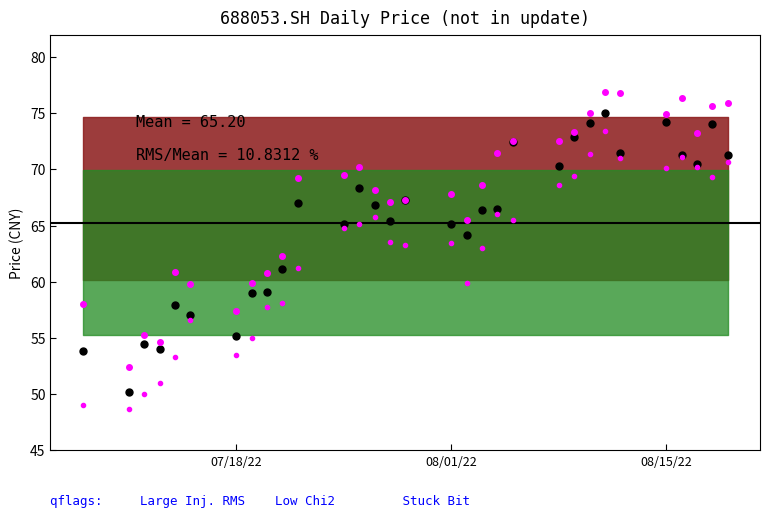

What is the value of the close point at the 31st from the left?

71.3